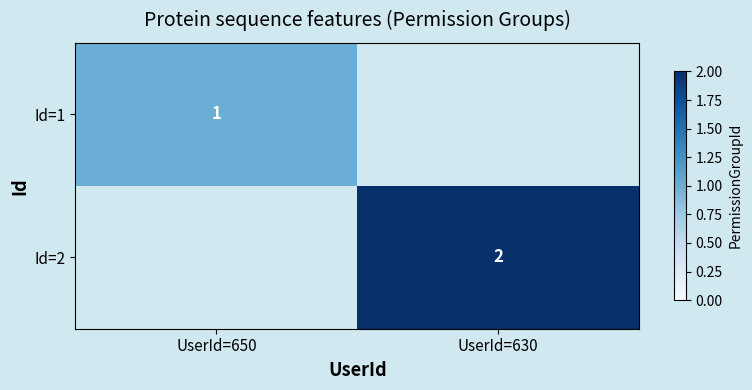

What is the maximum value shown in the chart?

2